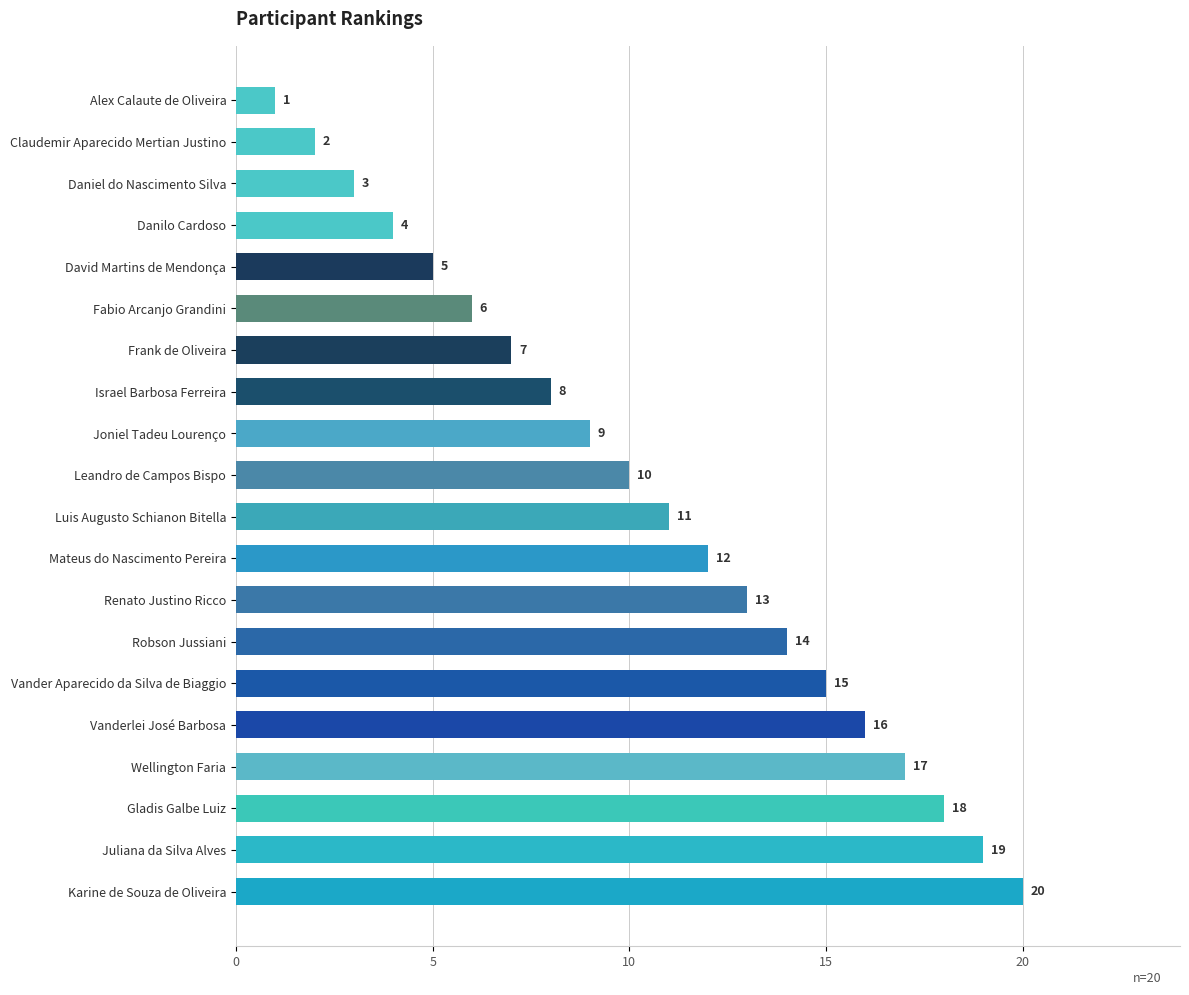

What is the change in value from Vander Aparecido da Silva de Biaggio to Wellington Faria?

+2